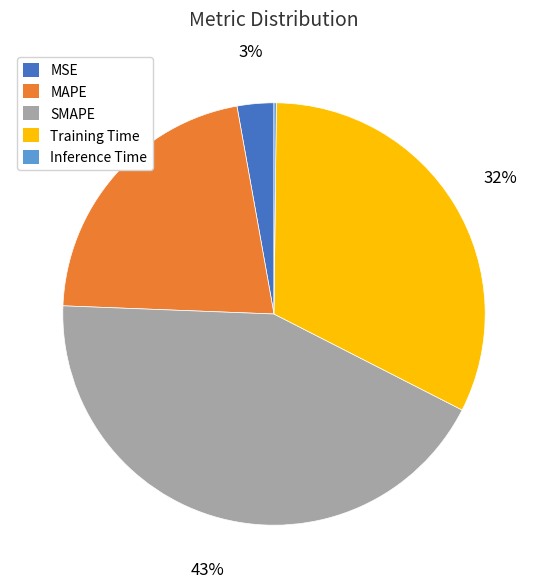

Do SMAPE and Training Time together represent more than half of the pie?

Yes